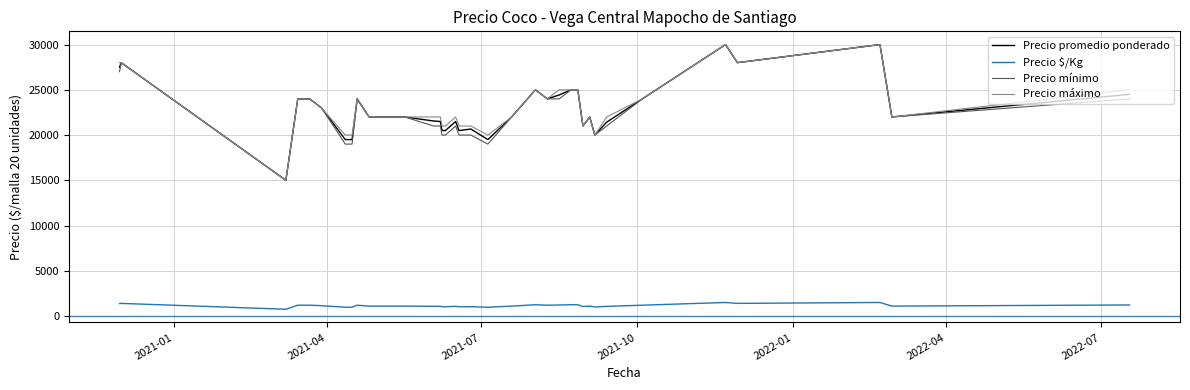

What is the smallest value displayed?

750